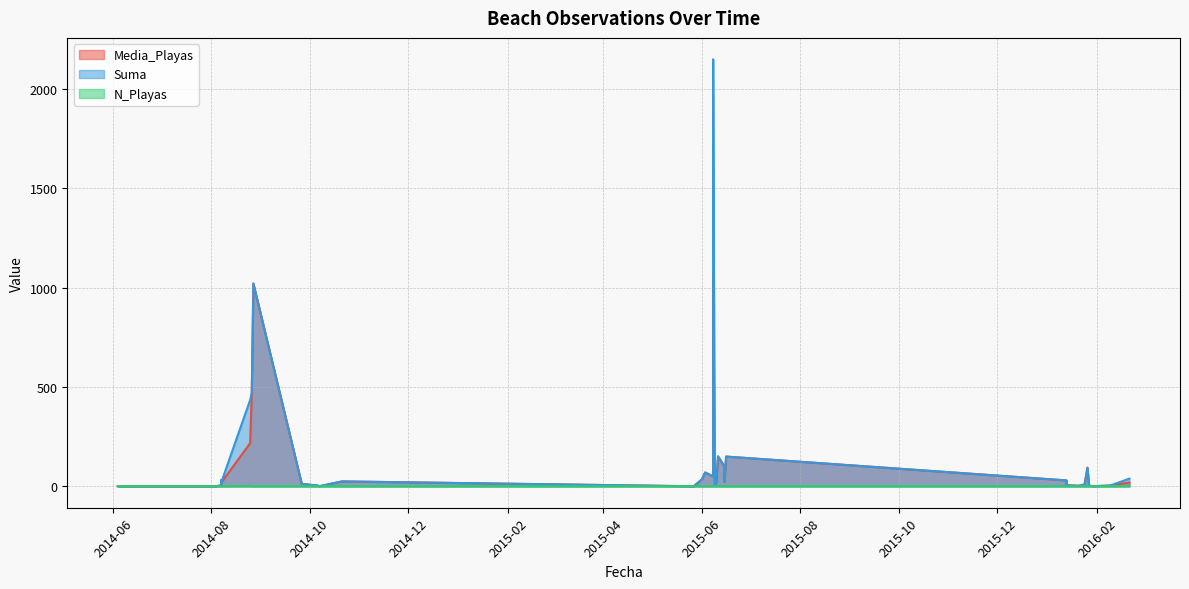

How many data points in N_Playas are above 1?

3